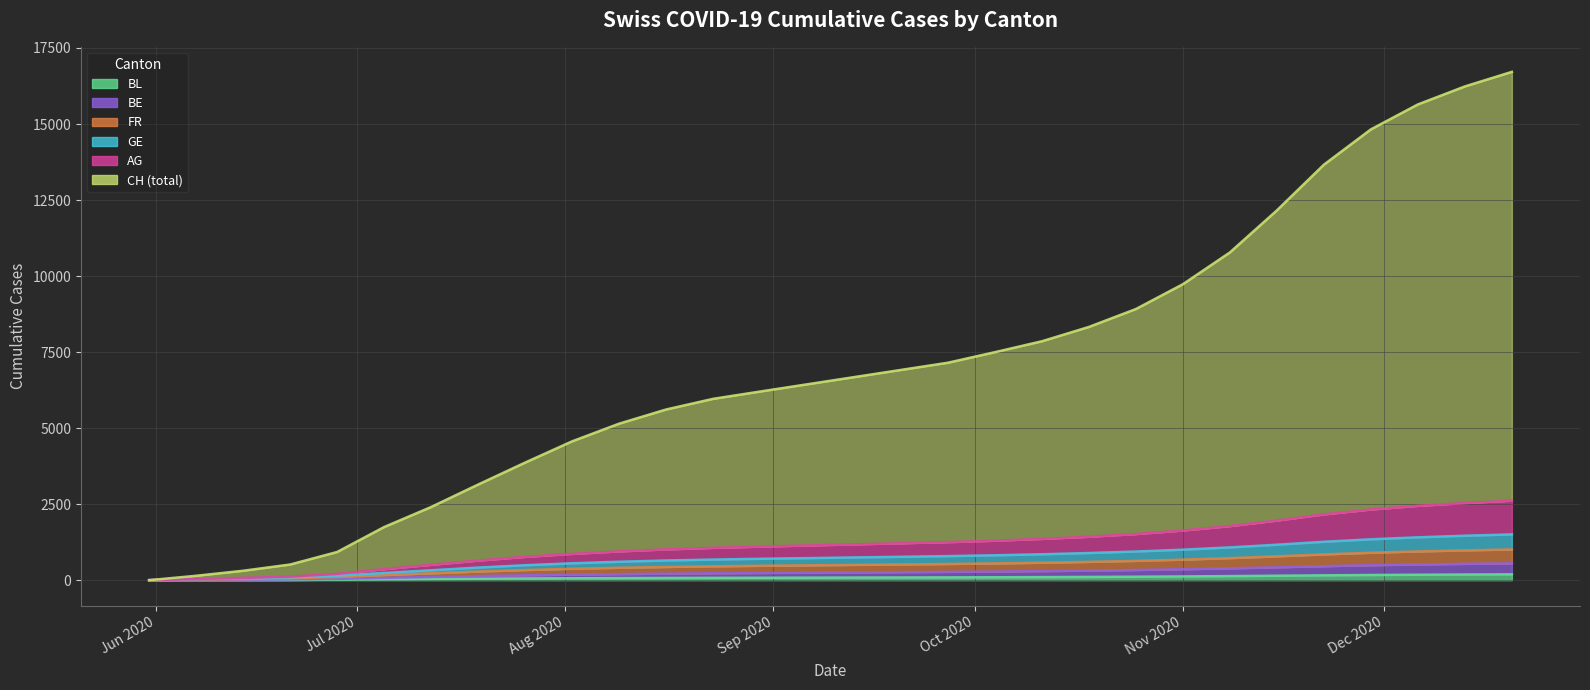

Reading right to left, extract all data points from this chart.

BL (line): 192	186	179	170	159	146	134	123	114	107	101	96	92	89	86	83	80	77	73	68	63	56	48	38	27	16	7	4	3	0
BE (line): 554	537	517	492	461	424	390	360	335	315	298	284	273	264	255	246	237	227	215	200	183	161	136	106	76	43	28	18	11	0
FR (line): 1010	980	945	902	848	784	726	676	635	602	574	551	533	518	503	488	473	456	435	408	375	333	284	226	168	104	60	40	20	0
GE (line): 1505	1461	1409	1344	1263	1166	1078	1003	942	893	852	818	791	769	747	725	703	678	647	606	555	491	414	326	237	148	91	60	33	0
AG (line): 2615	2536	2444	2324	2163	1961	1778	1633	1517	1428	1357	1298	1251	1214	1177	1140	1103	1063	1012	946	865	766	644	506	362	207	117	76	38	0
CH (total) (line): 16715	16236	15644	14824	13663	12161	10778	9733	8917	8328	7857	7498	7151	6914	6677	6440	6203	5963	5612	5146	4565	3866	3144	2406	1747	927	515	310	145	0